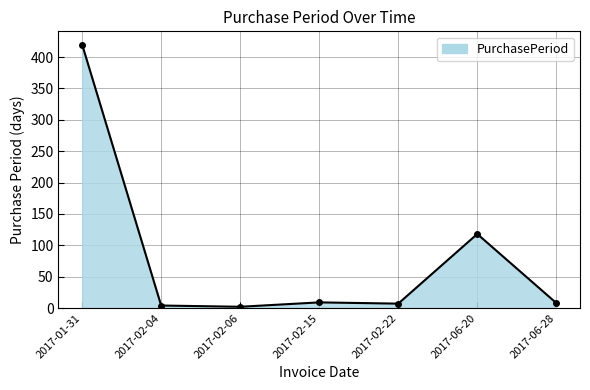

The chart shows a value of 263 at 2017-01-31. True or false?

False